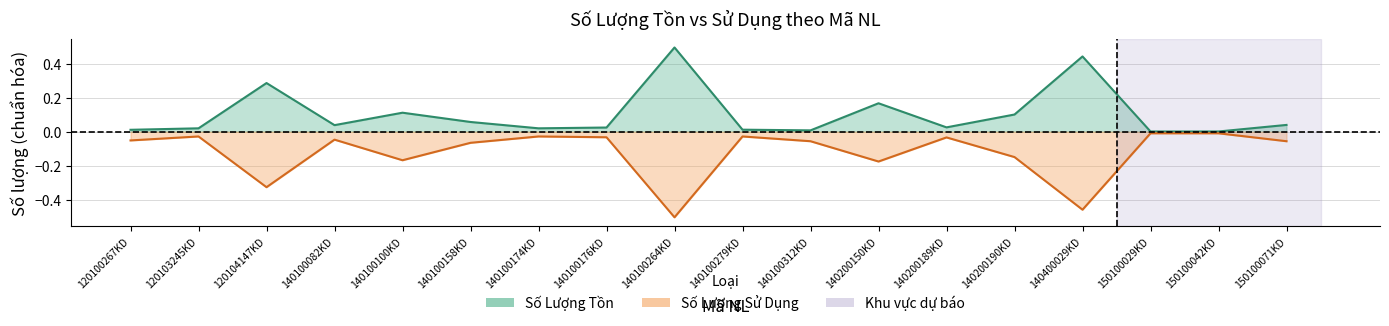

Which label corresponds to the smallest value in the chart?

140100264KD